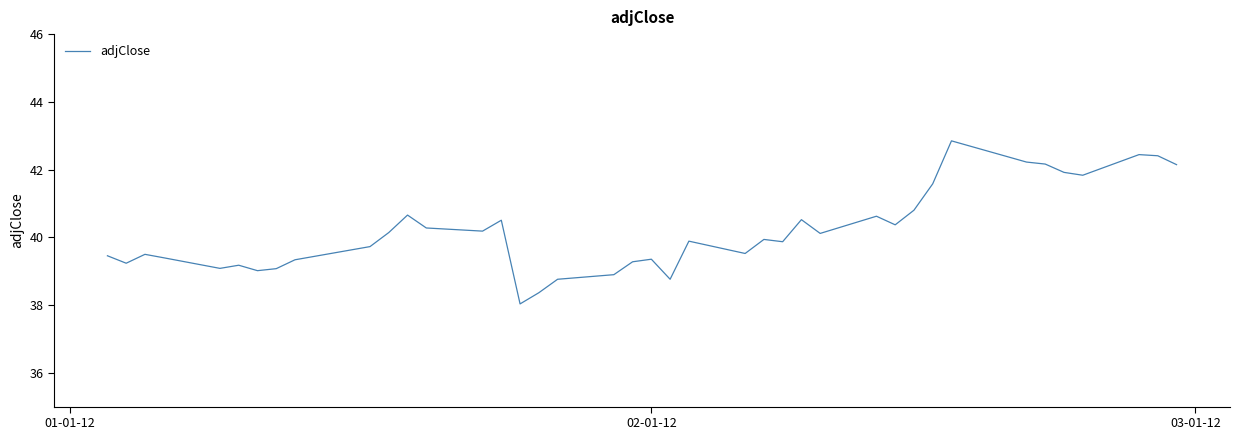

What is the difference between the maximum and minimum values?

4.8